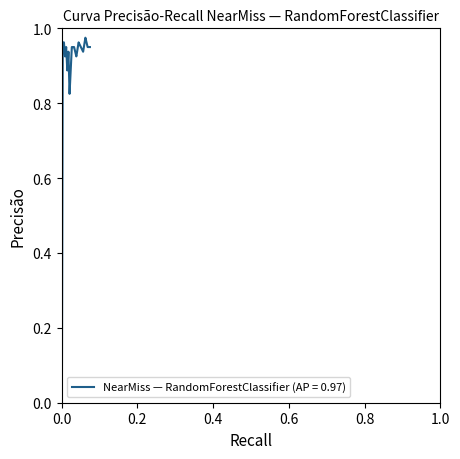

How many interior local valleys (lower than both neighbors) does the data have?

5